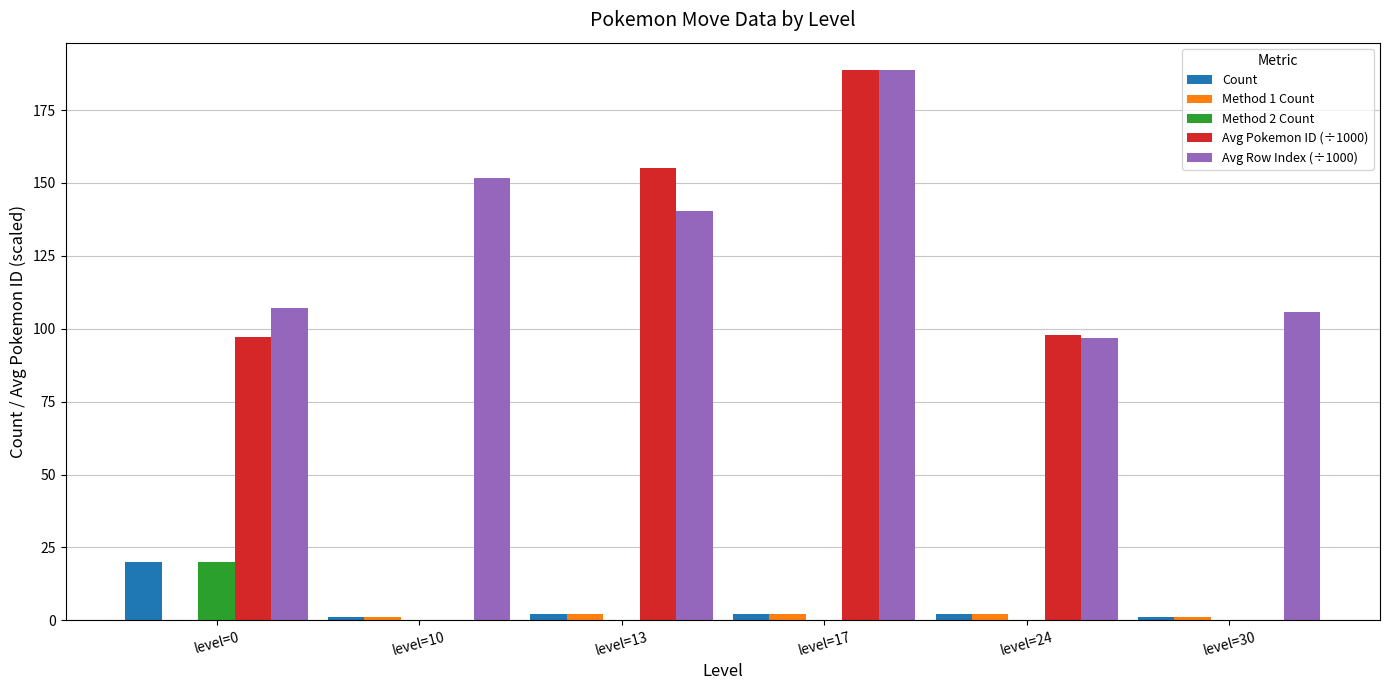

What is the average value of the Method 1 Count series?

1.3